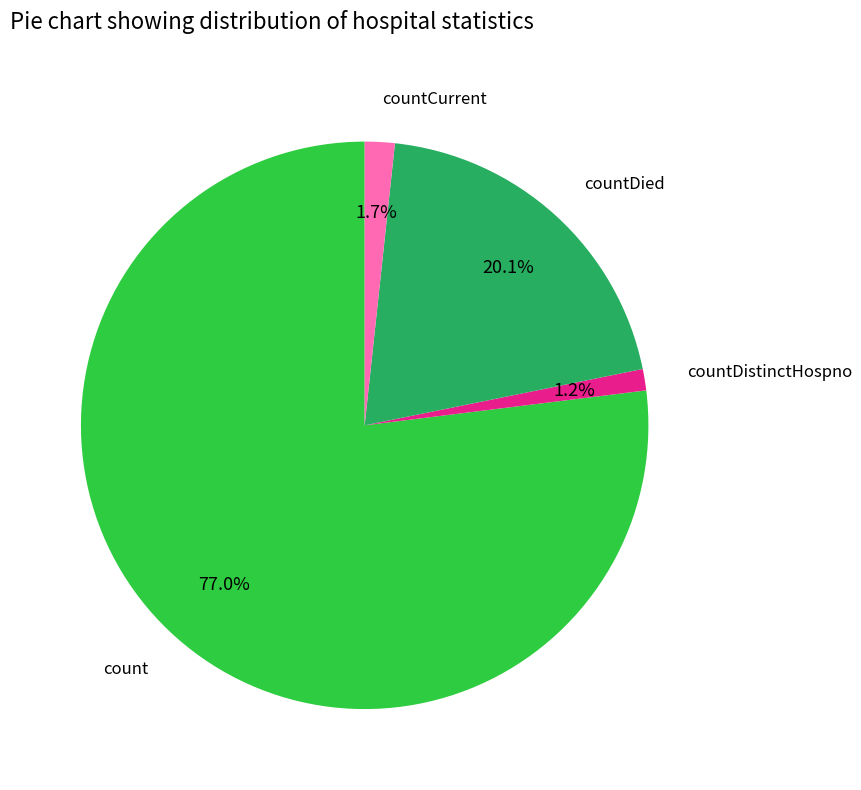

Is there a majority slice in this chart?

Yes